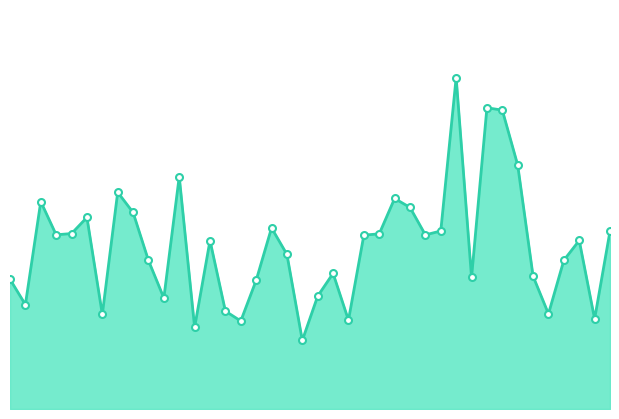

Reading left to right, list all the values displayed in this chart.

1=2.2	2=2.0	3=2.8	4=2.5	5=2.6	6=2.7	7=2.0	8=2.9	9=2.7	10=2.4	11=2.1	12=3.0	13=1.9	14=2.5	15=2.0	16=1.9	17=2.2	18=2.6	19=2.4	20=1.8	21=2.1	22=2.3	23=1.9	24=2.5	25=2.6	26=2.8	27=2.7	28=2.5	29=2.6	30=3.7	31=2.2	32=3.5	33=3.5	34=3.1	35=2.2	36=2.0	37=2.4	38=2.5	39=1.9	40=2.6